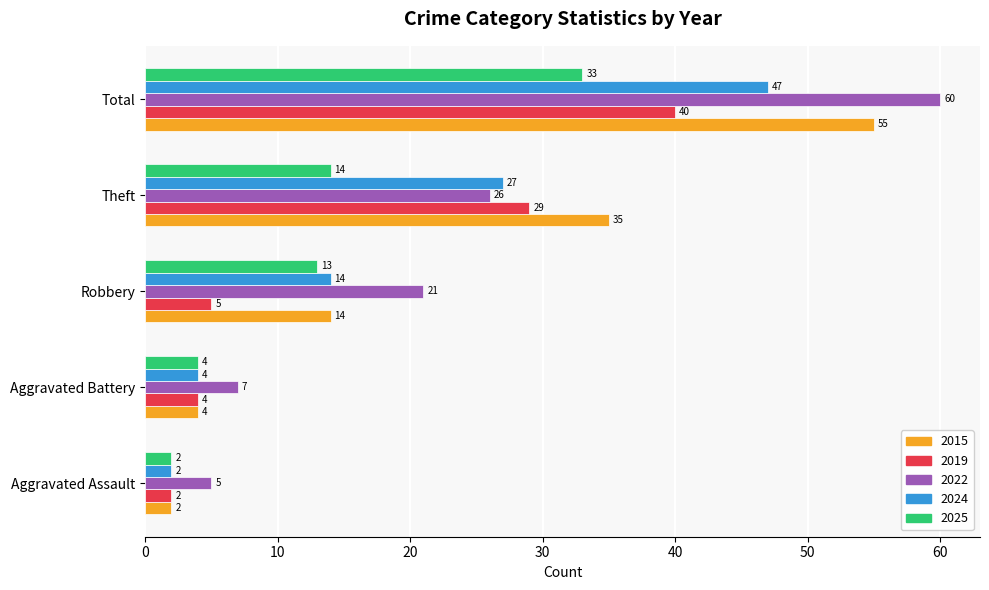

List the series in order of their overall mean, lowest first.

2025, 2019, 2024, 2015, 2022